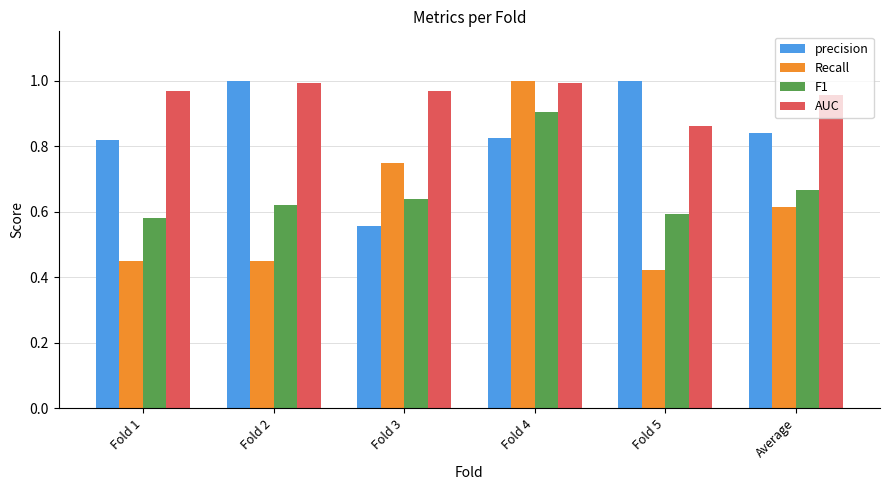

Which series has the largest range (max minus min)?

Recall